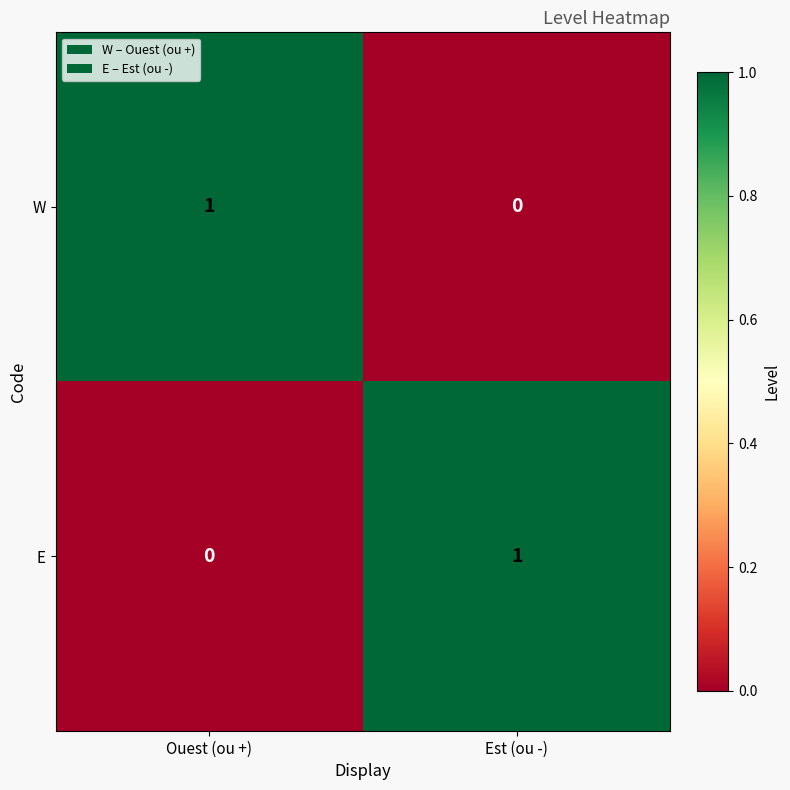

How many values in E are above zero?

1